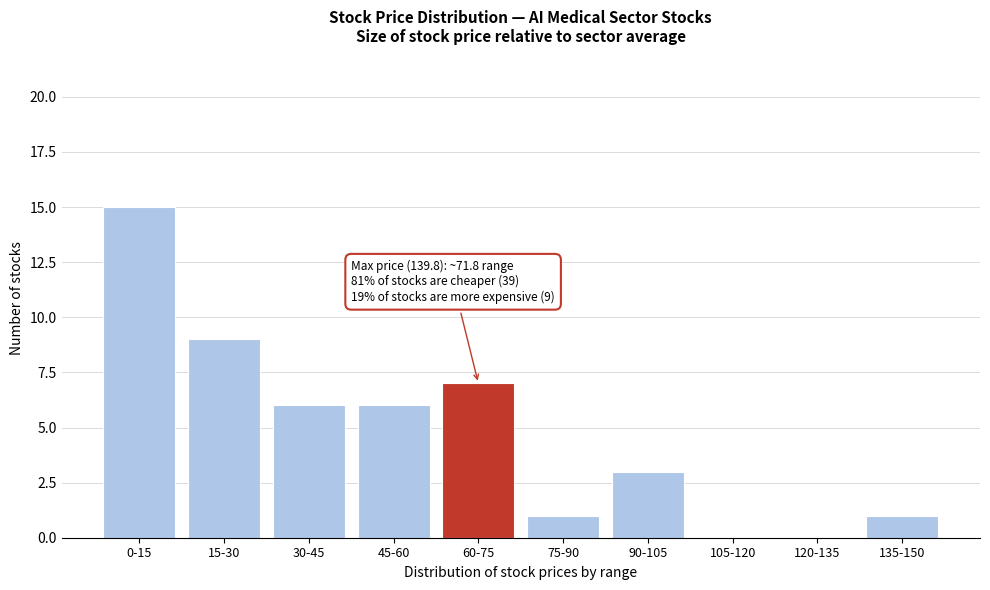

Reading right to left, transcribe all the data shown in this chart.

135-150=1	120-135=0	105-120=0	90-105=3	75-90=1	60-75=7	45-60=6	30-45=6	15-30=9	0-15=15